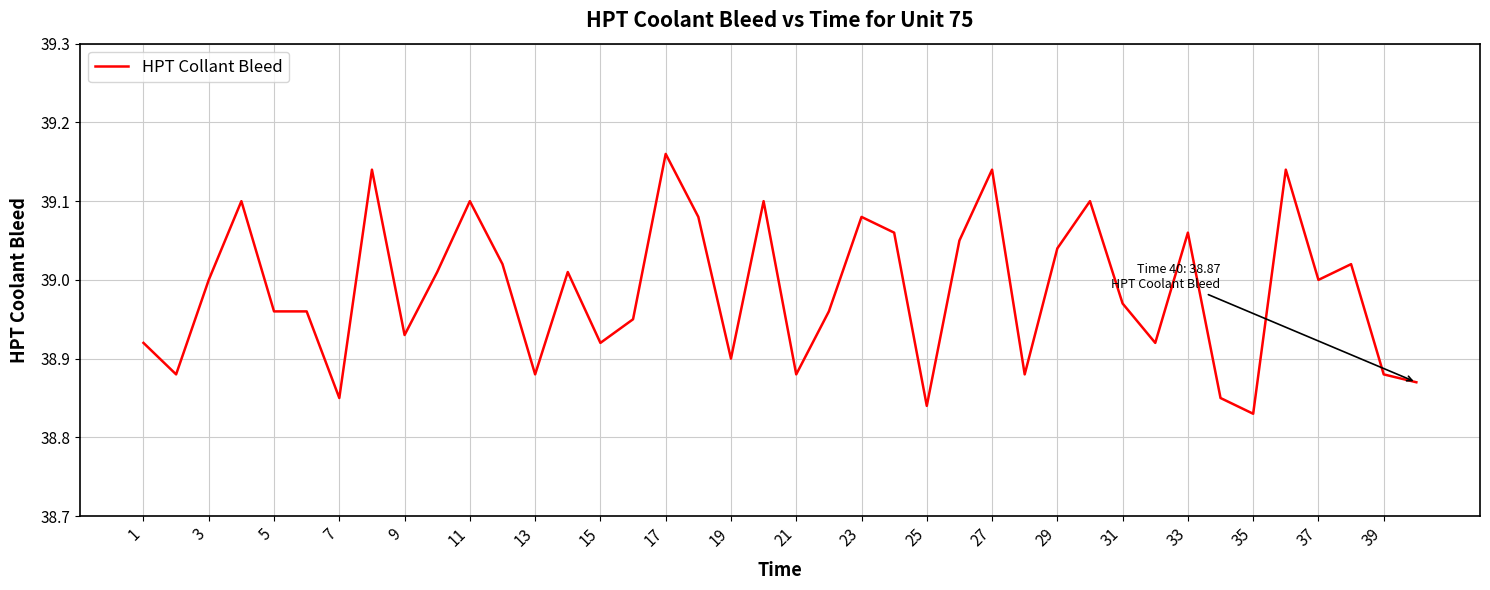

What is the difference between the maximum and minimum values?

0.3